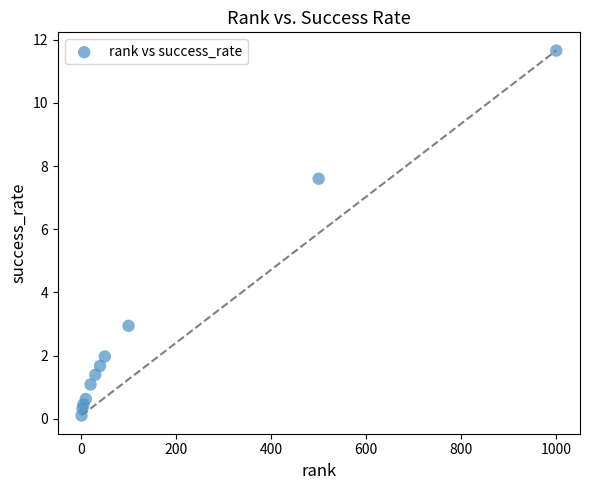

What is the range of Y values (max minus min)?

11.6